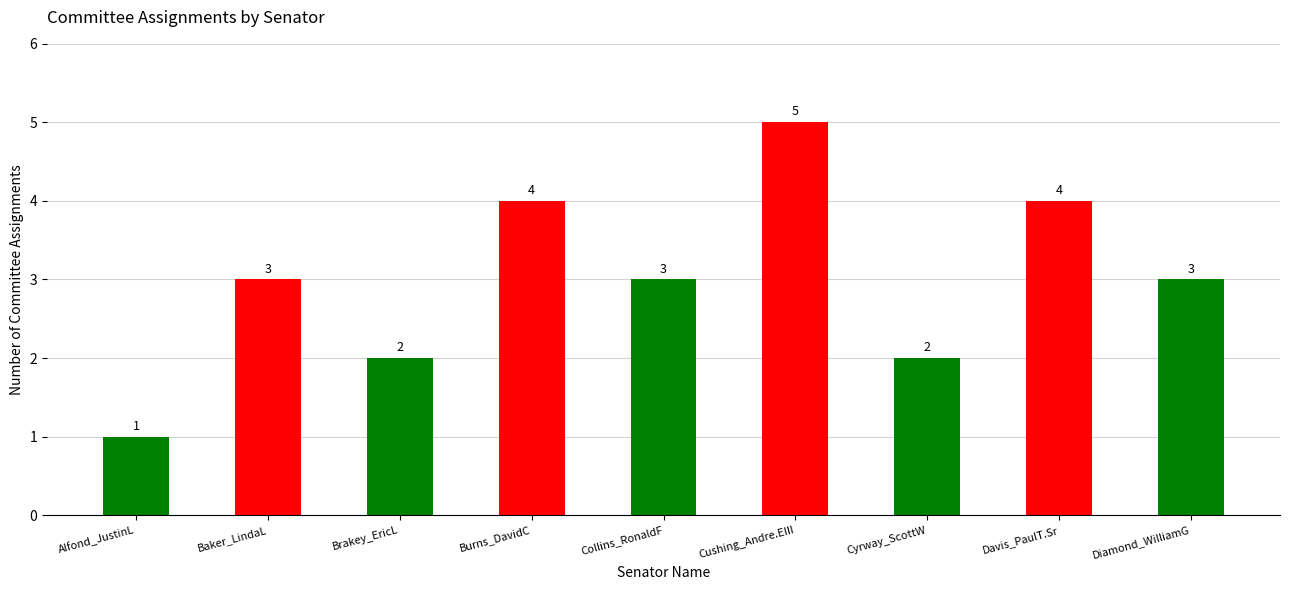

What is the maximum value shown in the chart?

5